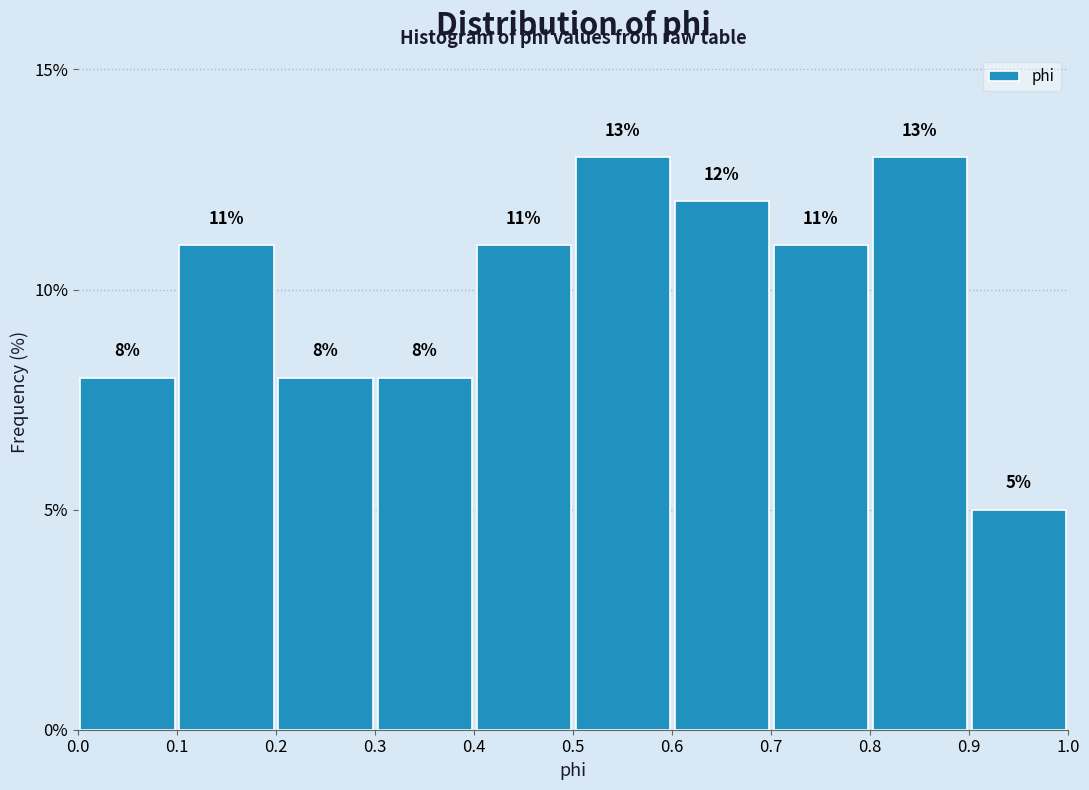

Reading left to right, transcribe this chart: for each bar, give the range it covers on the x-axis and its height.

0.0 to 0.1: 8
0.1 to 0.2: 11
0.2 to 0.3: 8
0.3 to 0.4: 8
0.4 to 0.5: 11
0.5 to 0.6: 13
0.6 to 0.7: 12
0.7 to 0.8: 11
0.8 to 0.9: 13
0.9 to 1.0: 5